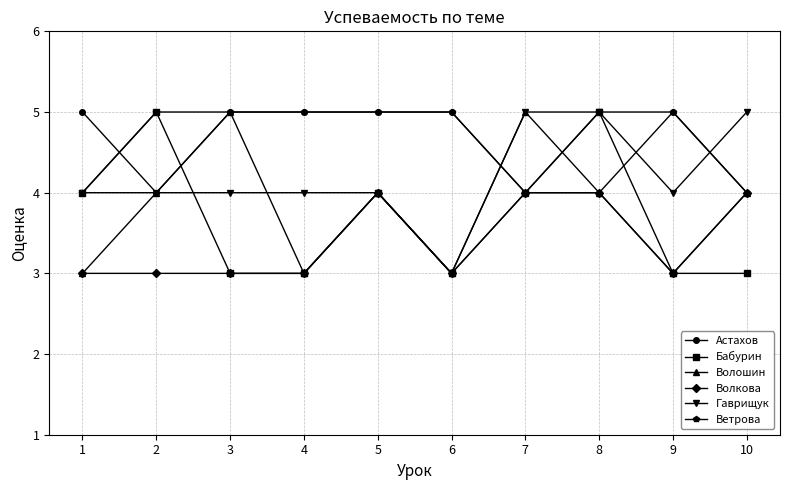

Does the chart have visible grid lines?

Yes